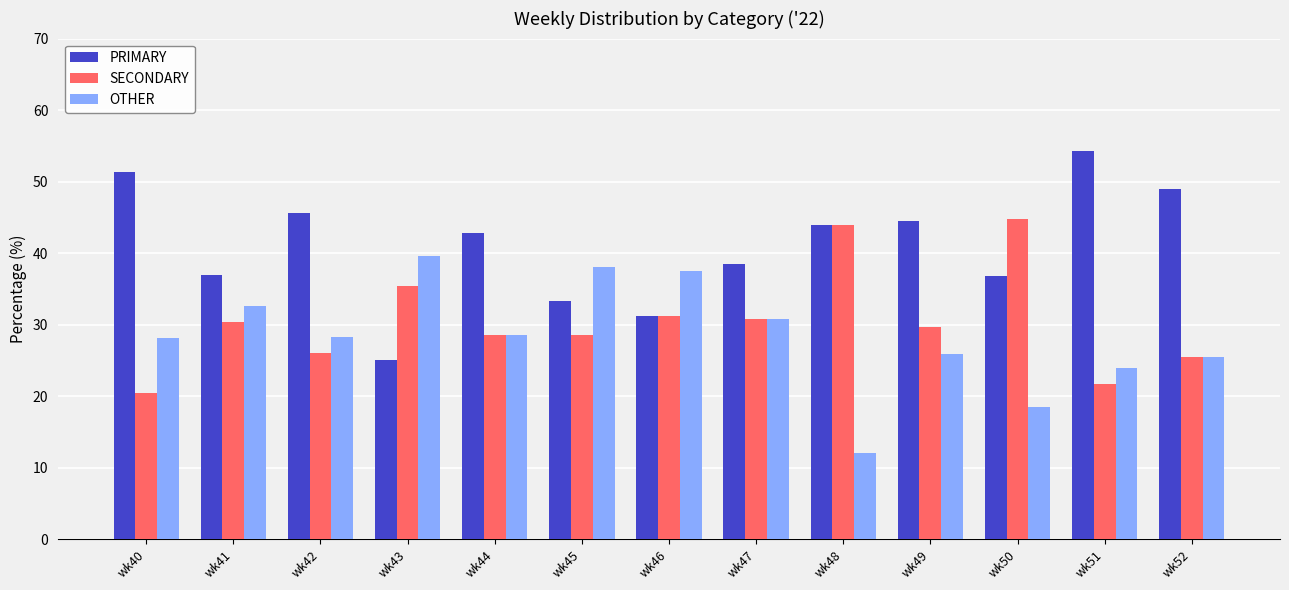

What is the value of the OTHER bar at the 9th from the left?

12.0